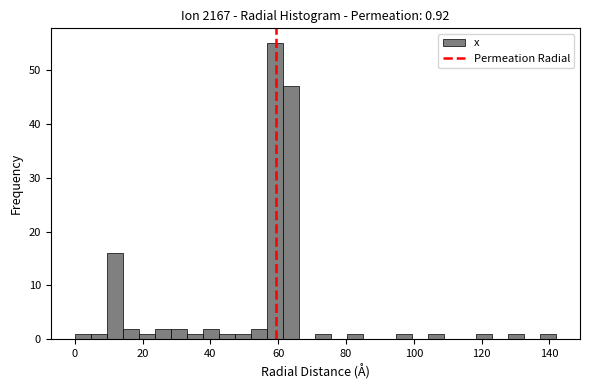

Around what value on the x-axis is the tallest bar? Give the approximate position of its centre, as read against the axis.

60